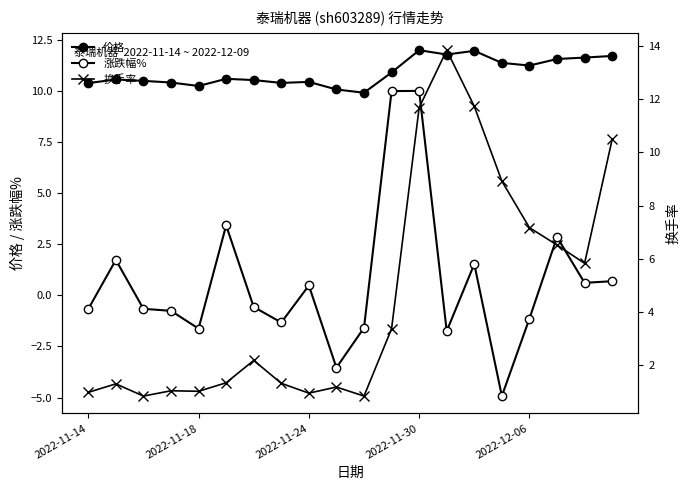

List the series in order of their peak value, highest first.

换手率, 价格, 涨跌幅%